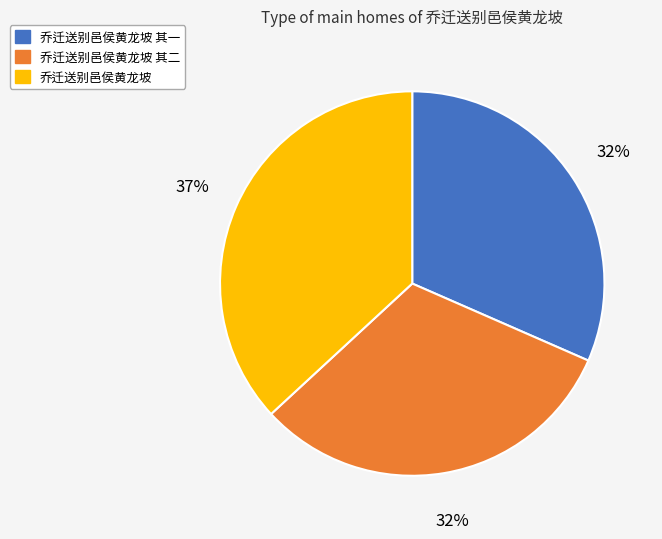

The 乔迁送别邑侯黄龙坡 其一 slice represents 32% of the pie. True or false?

True